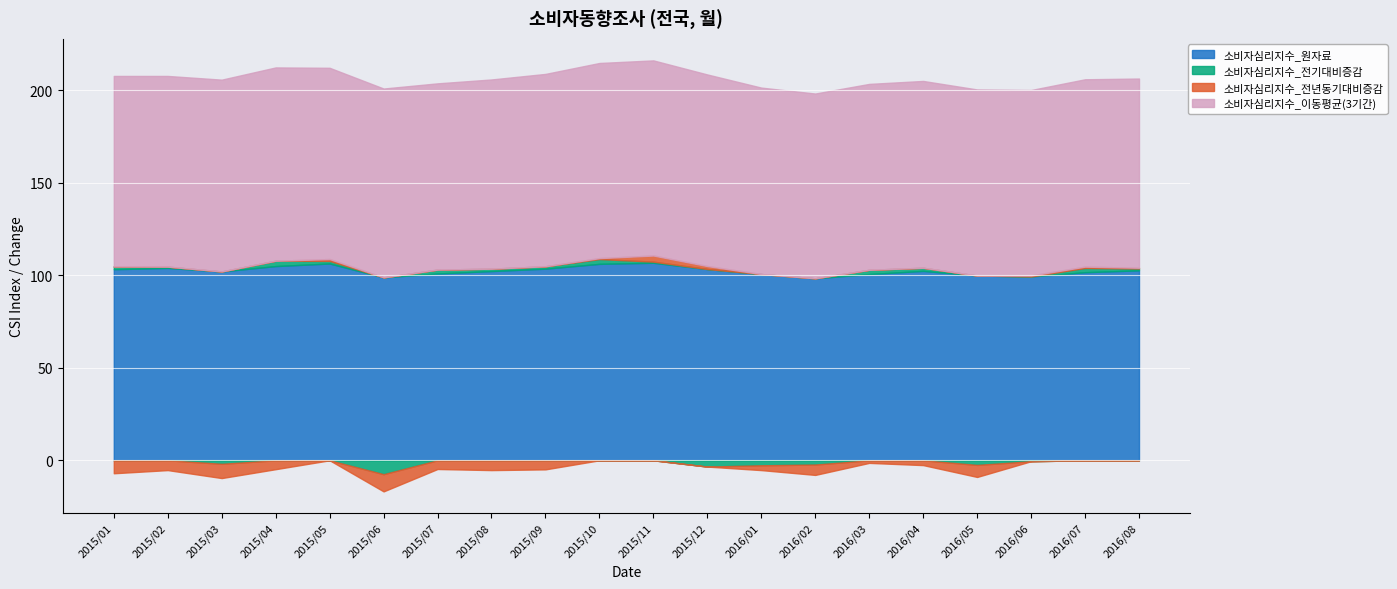

At which label is 소비자심리지수_원자료 closest to 102?

2015/03